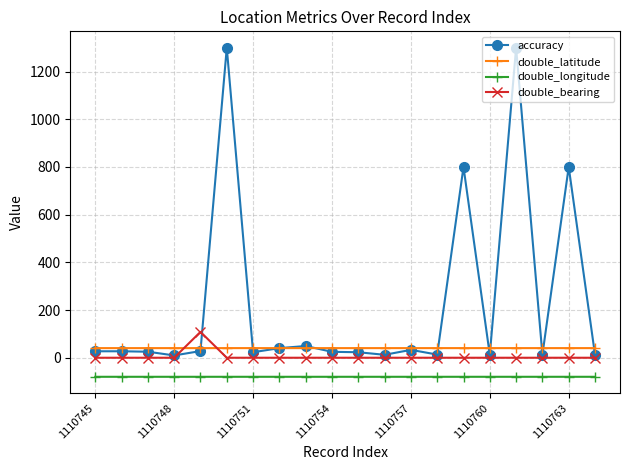

How many lines are shown in the chart?

4